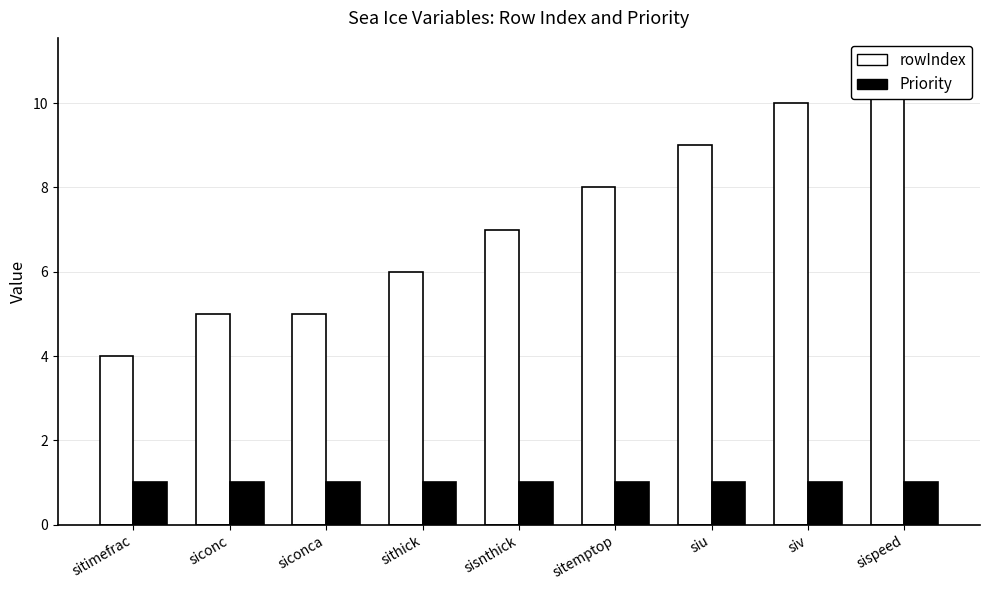

At how many categories does at least one series exceed 9?

2